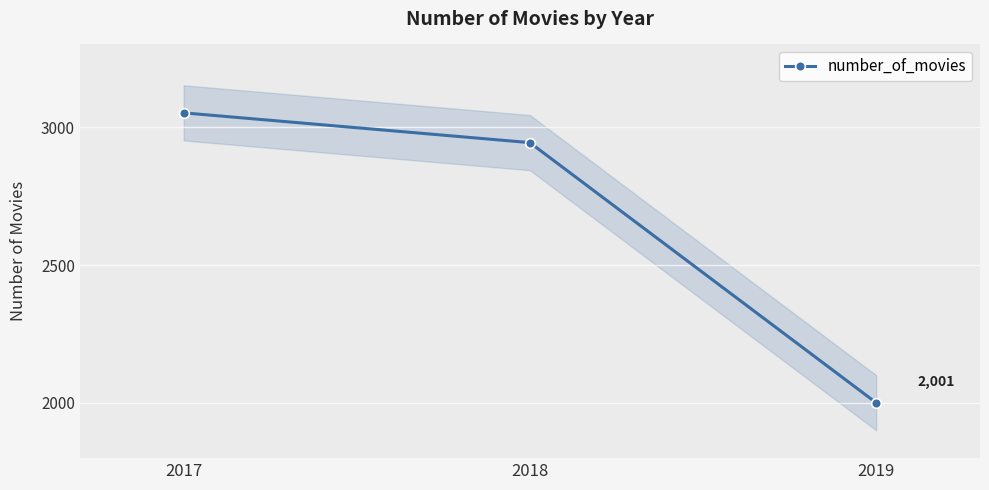

Which has a higher value, 2018 or 2017?

2017